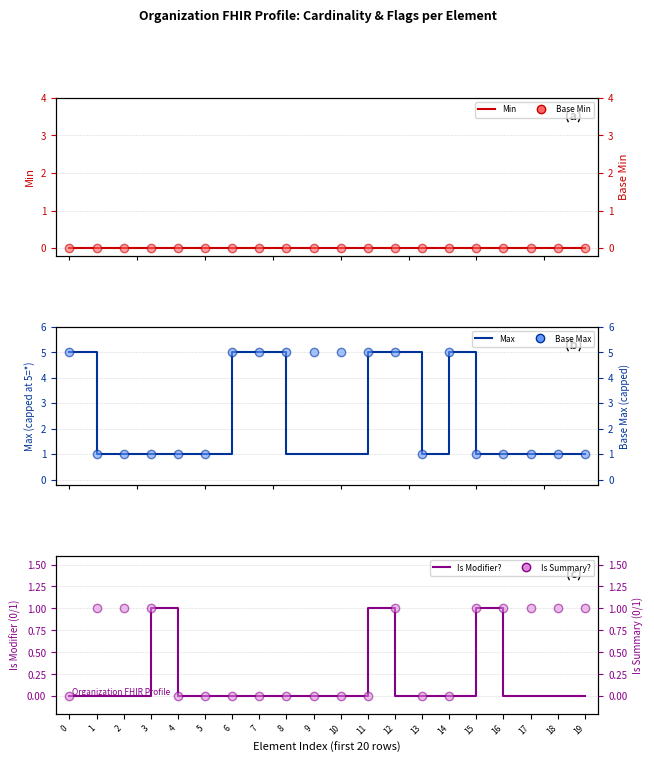

Which series has the widest spread of values?

Max